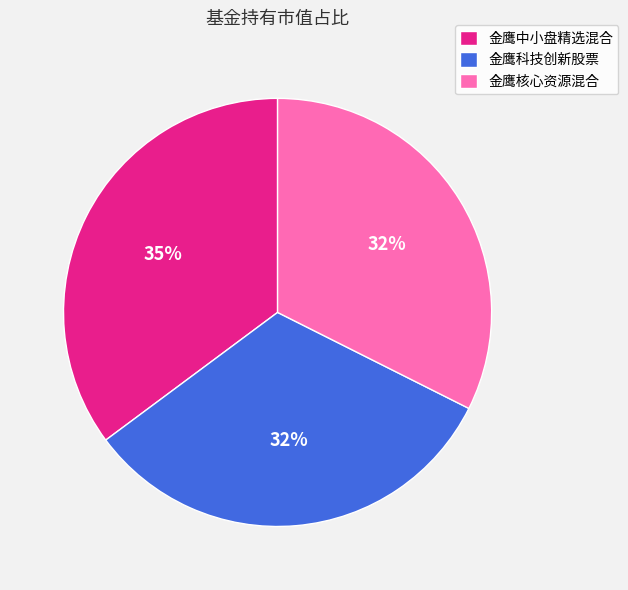

Which category has the biggest portion of the pie?

金鹰中小盘精选混合